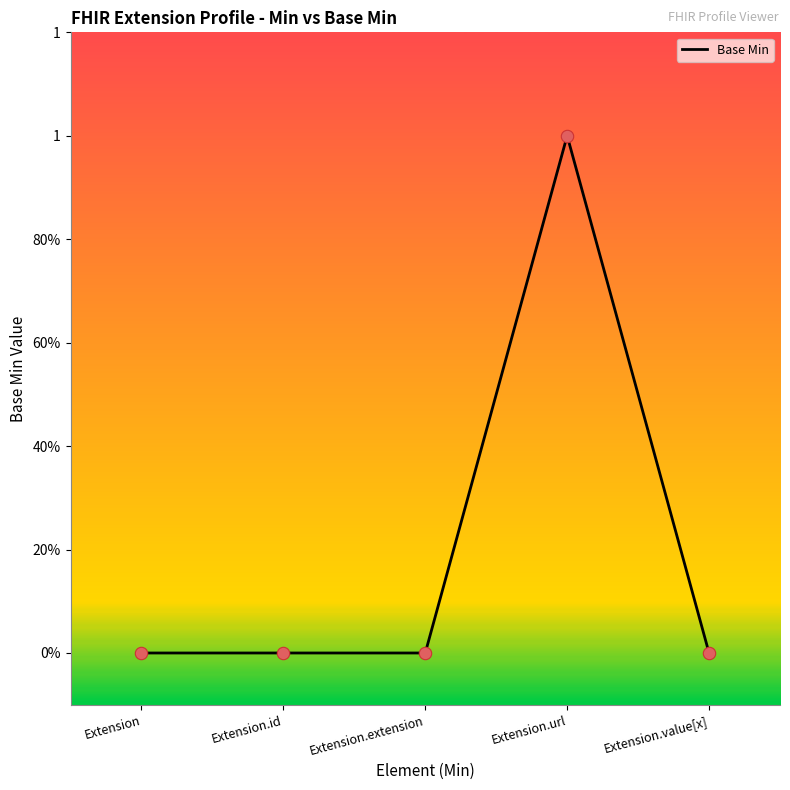

What is the change in value from Extension.extension to Extension.url?

+1